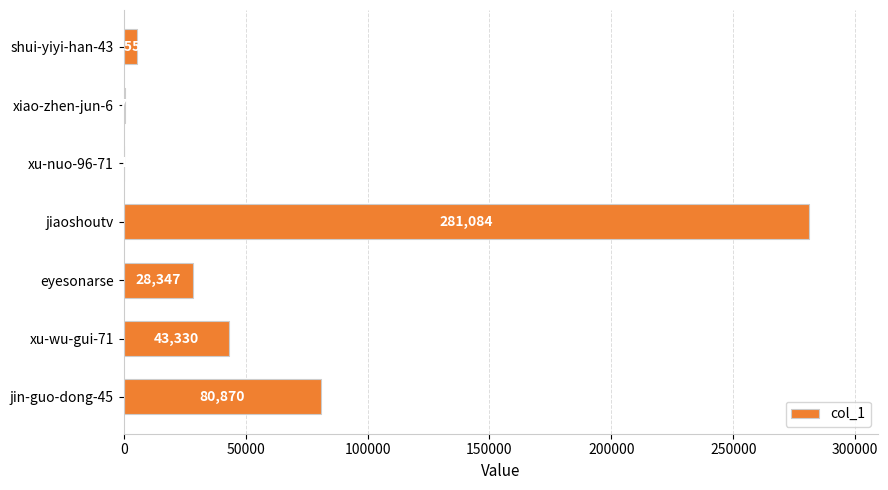

The chart shows a value of 80870 at jin-guo-dong-45. True or false?

True